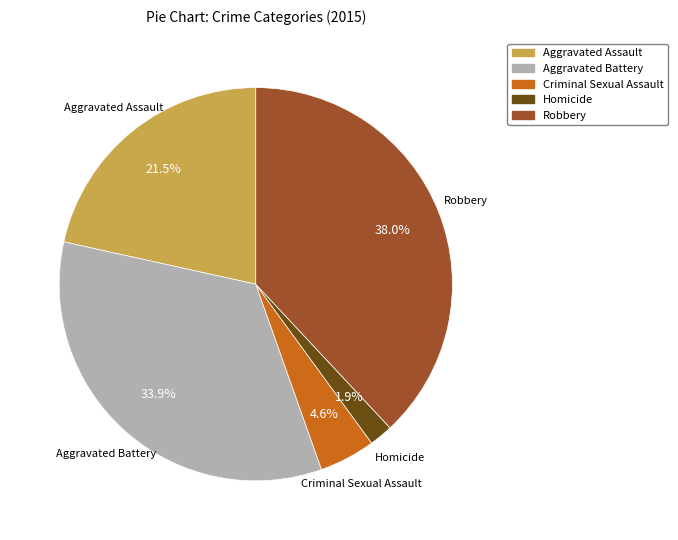

What is the total percentage of Homicide and Aggravated Battery?

35.8%